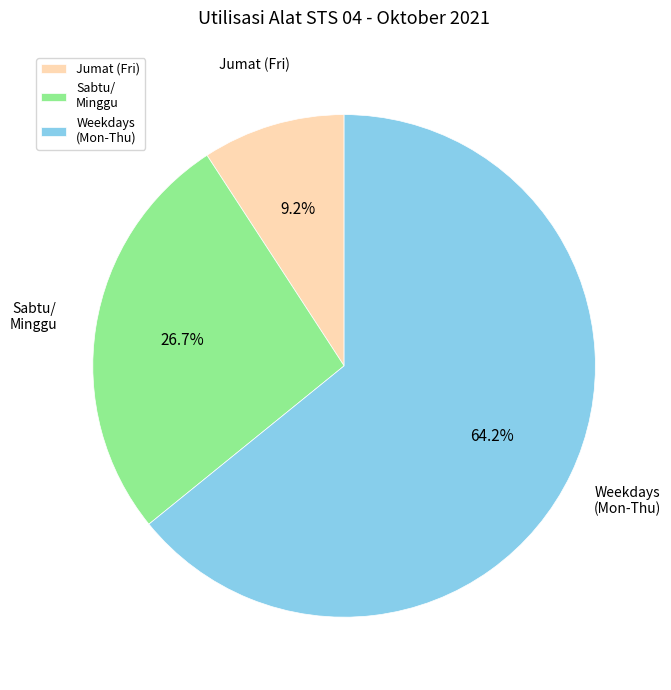

Between Jumat (Fri) and Weekdays (Mon-Thu), which is larger?

Weekdays (Mon-Thu)